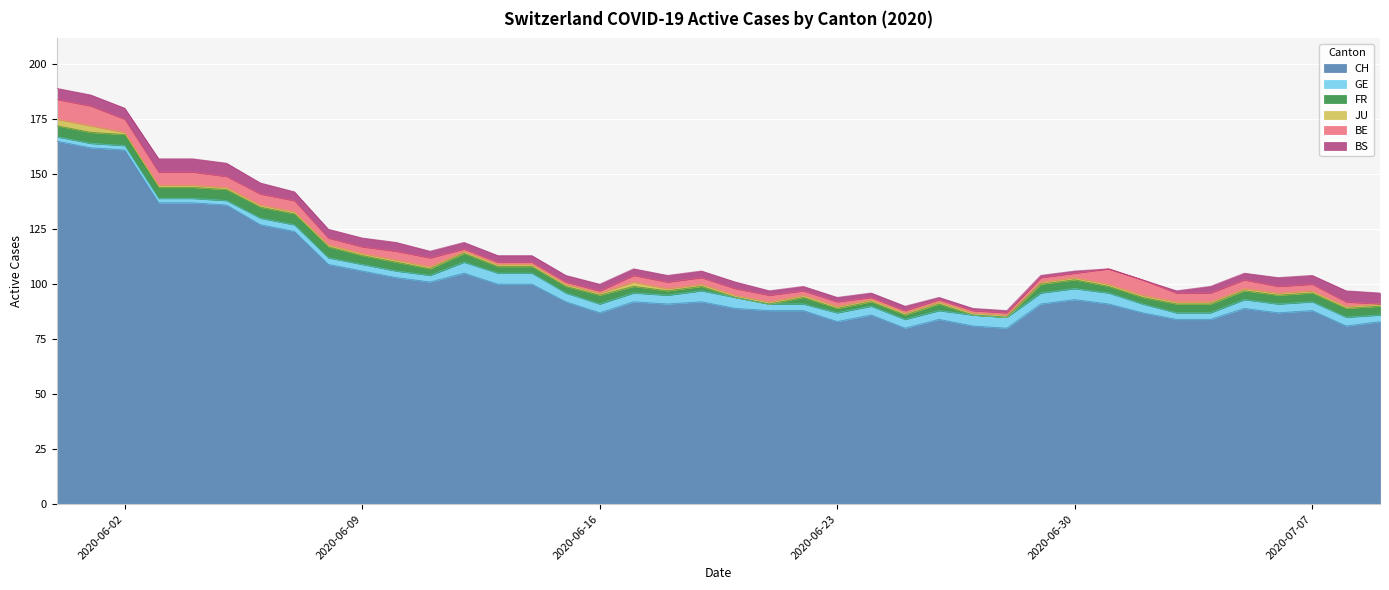

True or false: GE has a value of 3 at 2020-06-03.

False